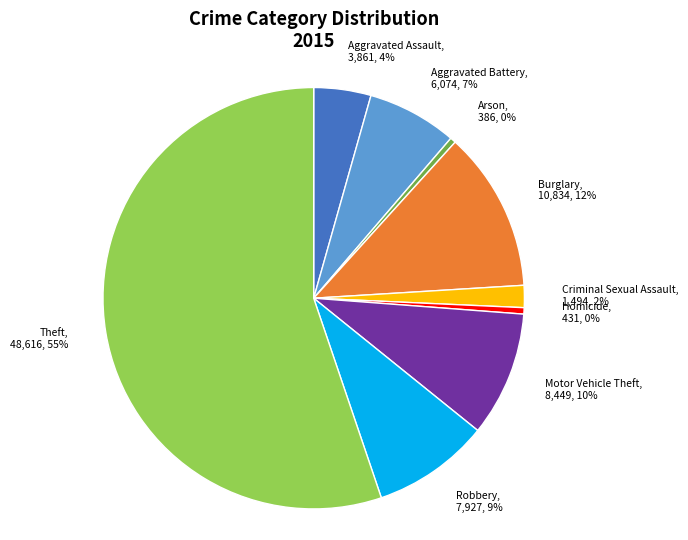

True or false: Motor Vehicle Theft accounts for 1% of the total.

False